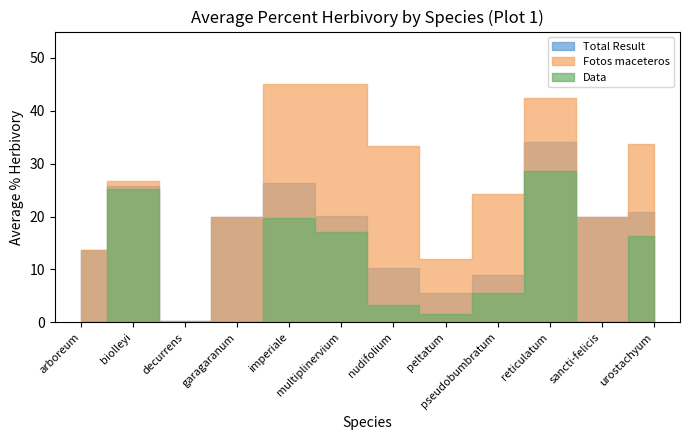

Between decurrens and garagaranum, which series saw the biggest shift?

Total Result